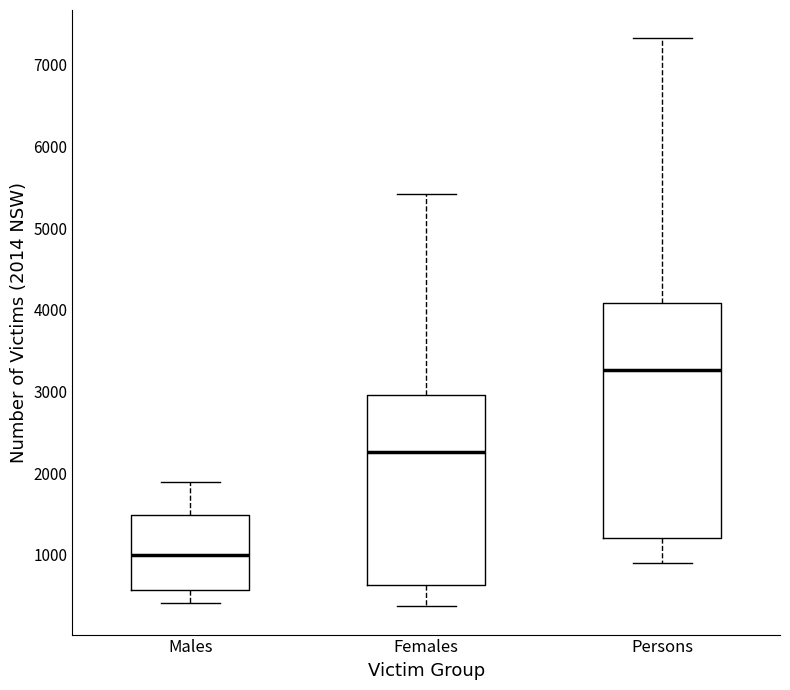

Which box's median line is the lowest?

Males